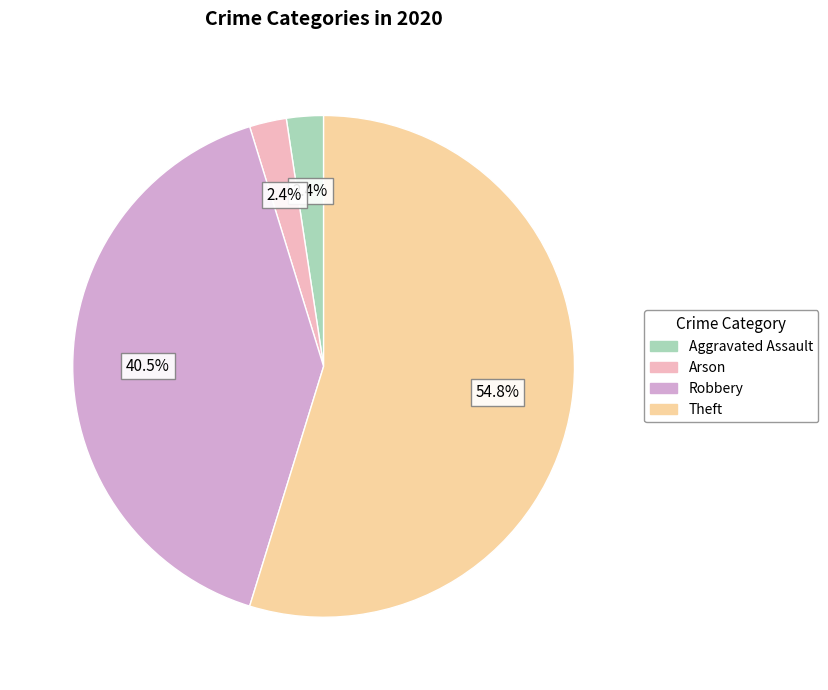

Is there any slice that represents more than half of the pie?

Yes